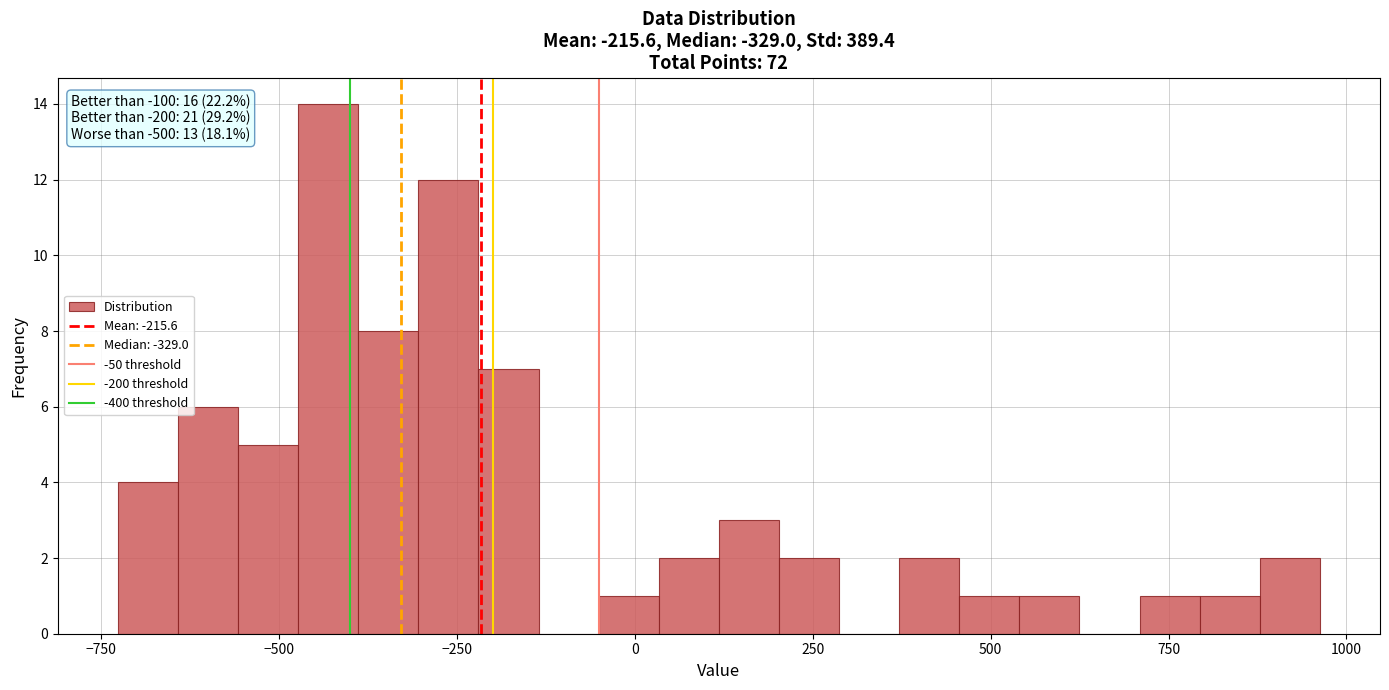

Around what value on the x-axis is the tallest bar? Give the approximate position of its centre, as read against the axis.

-450